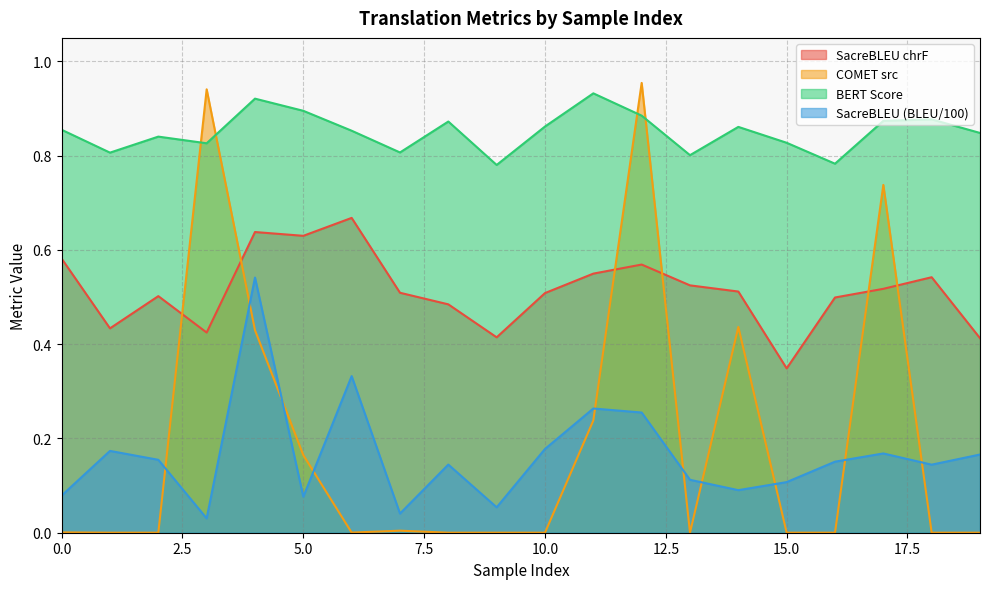

True or false: metric_COMET_src and metric_BERT_SCORE intersect in this chart.

True